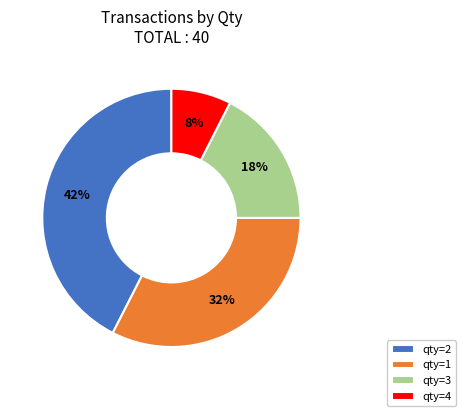

Which slice is the largest?

qty=2